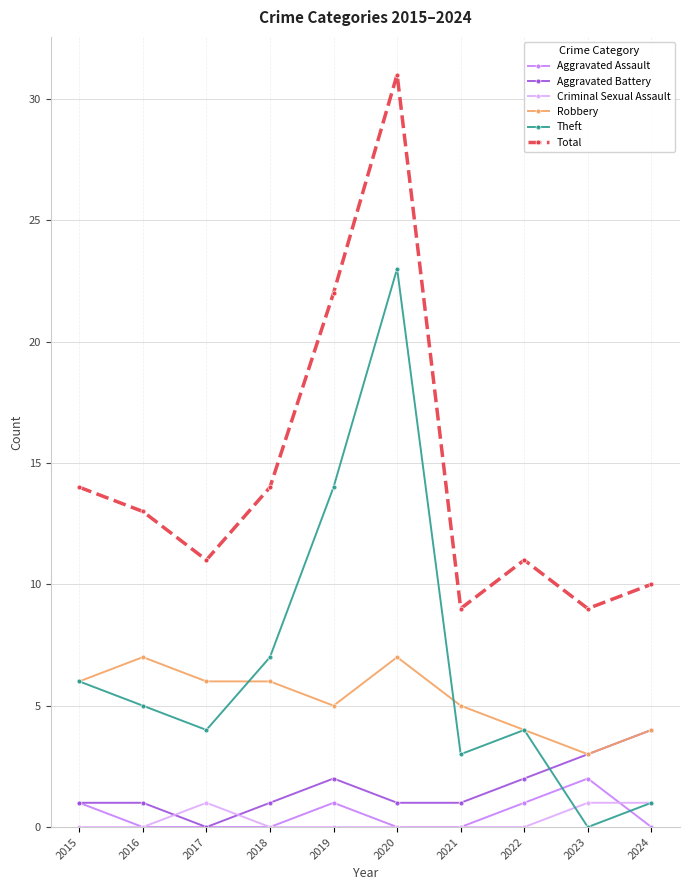

At which category does the chart reach its peak across all series?

2020